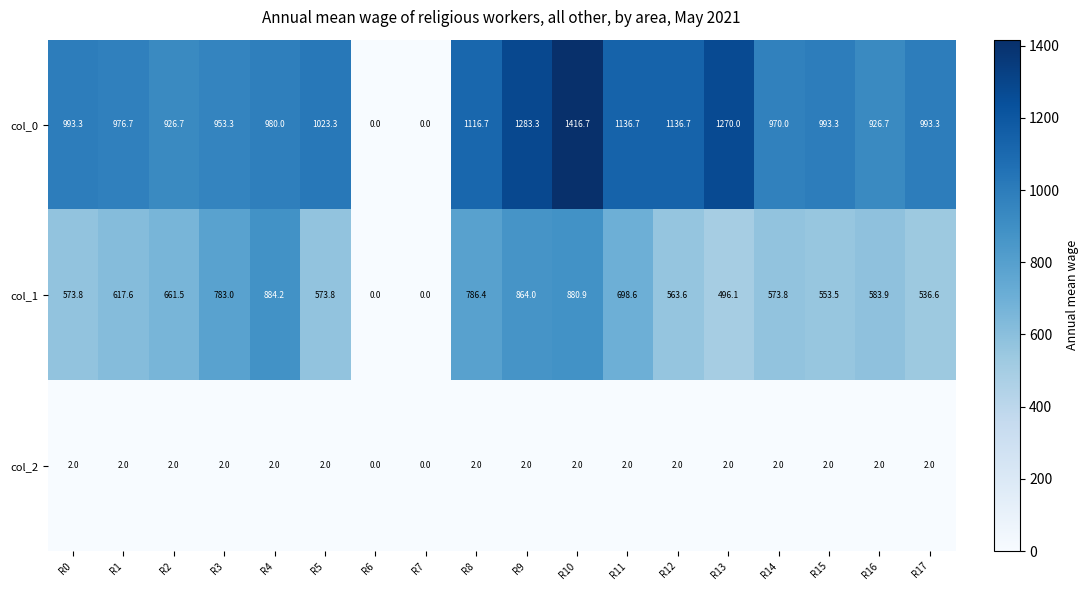

What is the difference between the maximum and minimum values in the col_2 series?

2.0